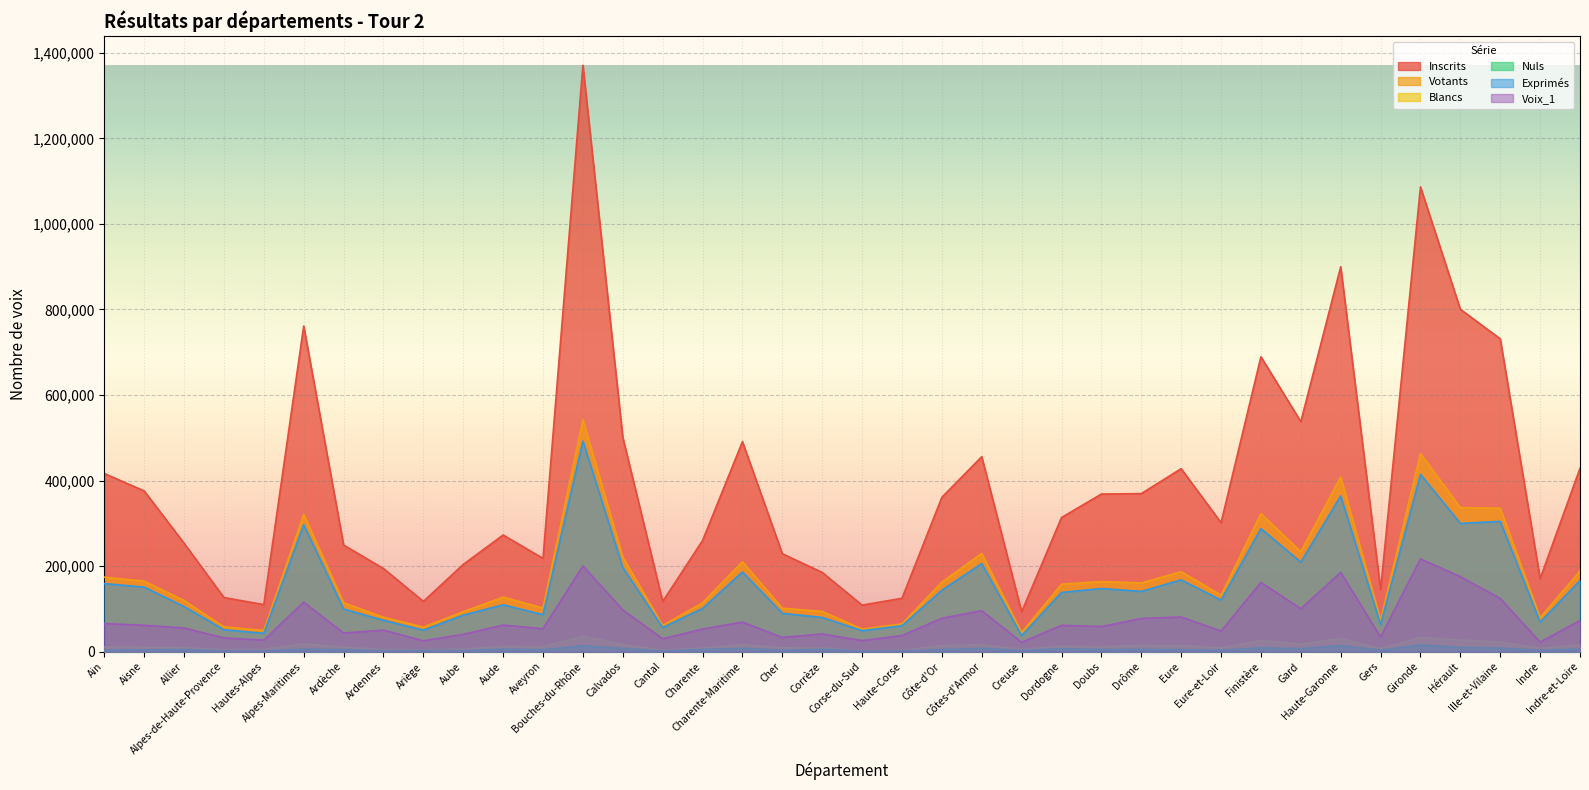

Reading left to right, list all the values displayed in this chart.

Inscrits: 416399	375746	253423	126465	109902	761366	249235	194287	117403	203893	272669	217966	1370795	501178	117259	259767	491003	228863	185174	108750	124738	360813	455813	92984	313552	368383	369481	427689	301402	689380	537624	899708	145005	1086553	800447	731375	170597	428758
Votants: 174027	164771	119445	57922	49482	320843	114263	80409	57194	93410	127395	101841	542174	220954	61136	114150	210085	101438	94094	52603	64781	162487	229550	44710	157599	163861	160499	186813	132083	322597	233597	408514	73500	463038	336685	335325	79465	188300
Blancs: 11204	9985	9160	4705	4841	18345	10187	4823	4283	5699	12105	11201	36079	16491	3206	7936	16249	8752	8538	2163	2719	14100	16154	4878	12349	11312	14447	14404	8458	26310	17723	30637	6868	33197	26940	22868	7461	16145
Nuls: 3657	3989	4898	2019	1916	5802	4576	2312	2632	2346	5800	4264	13577	7536	1595	5102	7489	3054	5705	1420	1566	4693	7520	2586	6846	4945	5211	4592	3122	8711	6741	13871	3367	15378	9937	8001	3152	5760
Exprimés: 159166	150797	105387	51198	42725	296696	99500	73274	50279	85365	109490	86376	492518	196927	56335	101112	186347	89632	79851	49020	60496	143694	205876	37246	138404	147604	140841	167817	120503	287576	209133	364006	63265	414463	299808	304456	68852	166395
Voix_1: 65707	61671	55300	32021	26974	115653	43449	50360	25348	40358	62123	53679	200374	97579	30002	52829	68977	33172	41358	25769	37581	78075	95707	21688	61605	58601	77505	81013	48105	161949	100447	185345	34134	216873	175178	124341	22303	72517